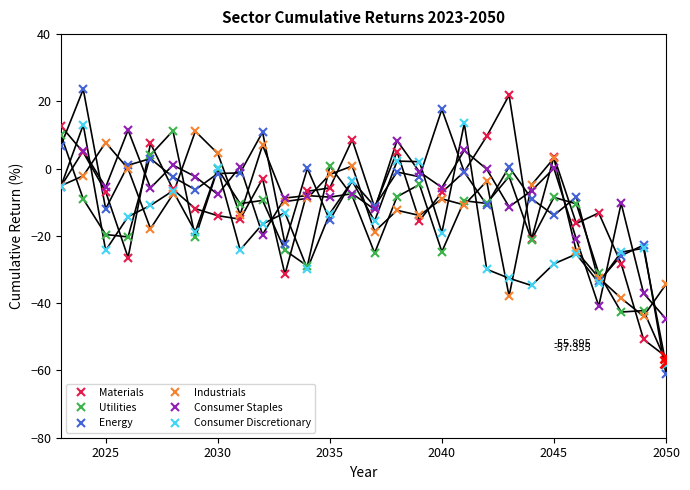

True or false: Utilities has more than 1 interior local peaks.

True